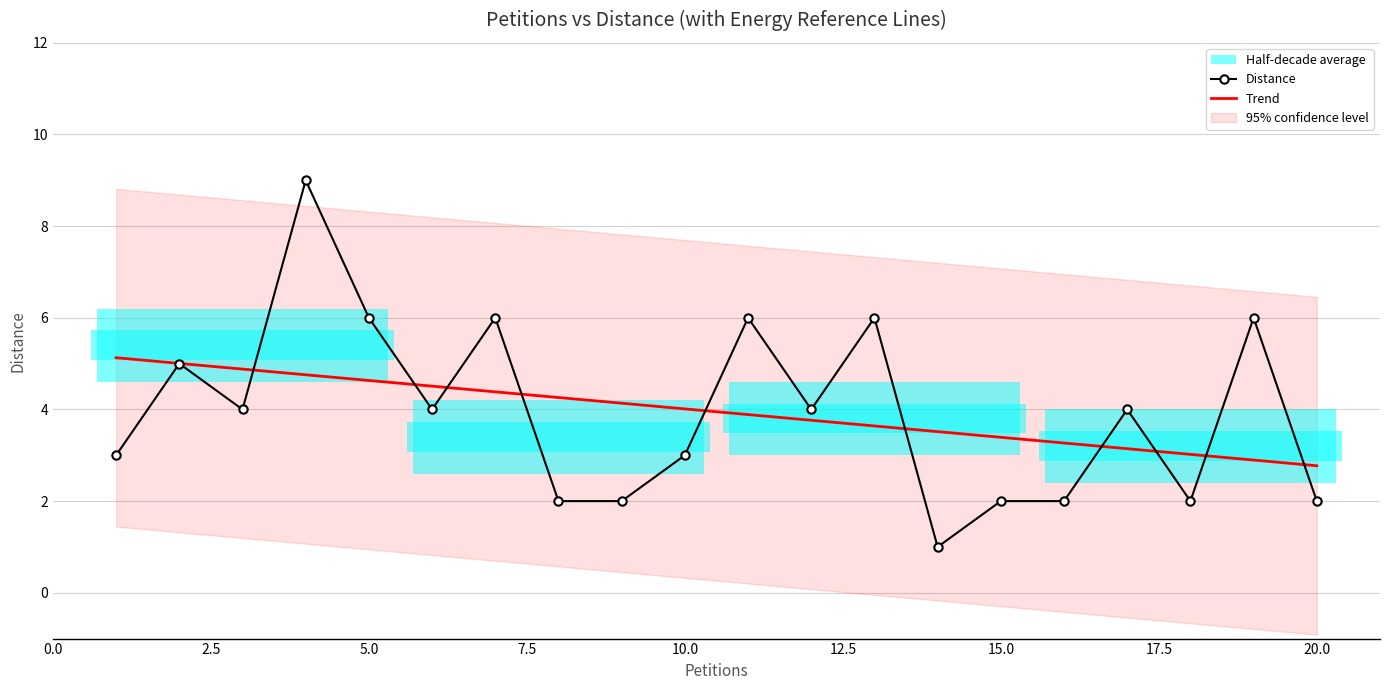

True or false: Distance has a value of 2.0 at 15.0.

True